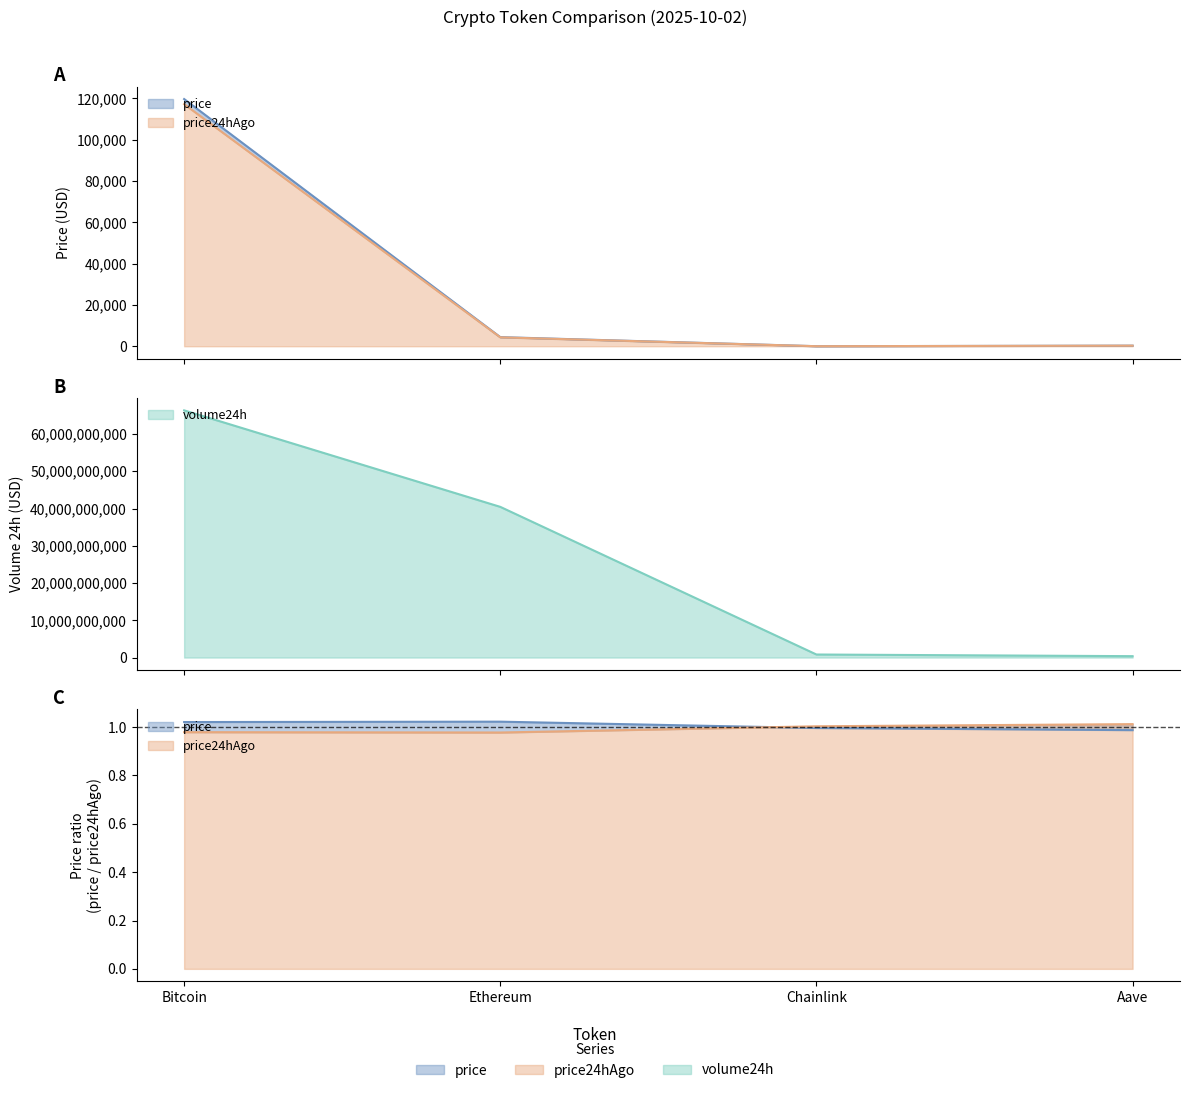

True or false: volume24h and price cross at least once.

False